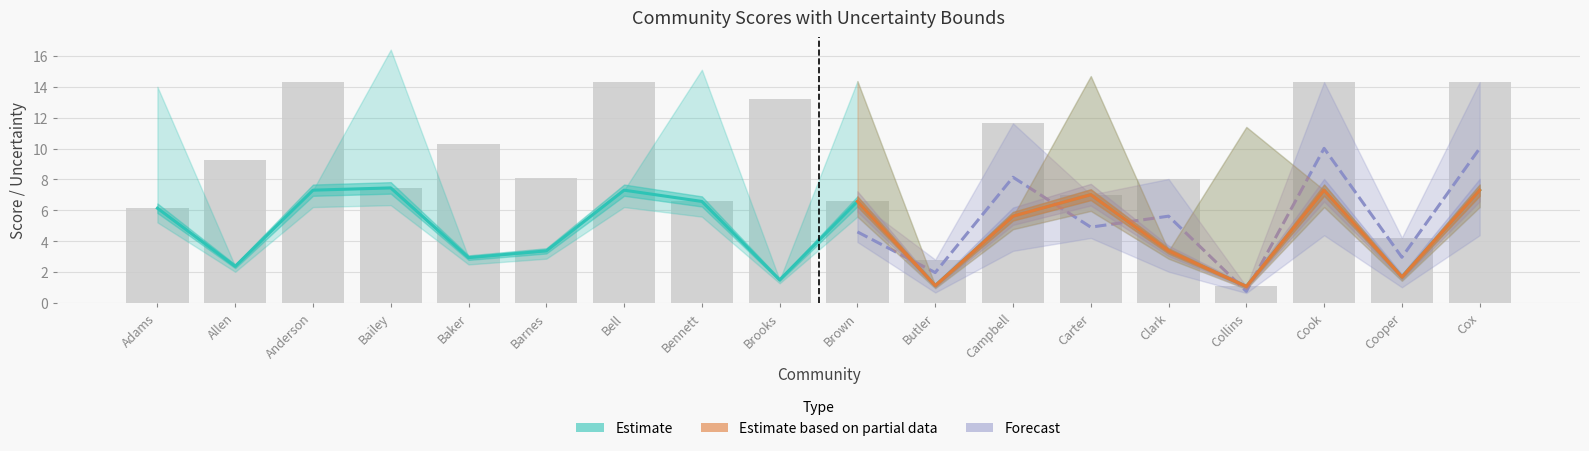

Are the bars grouped side by side (vs. stacked)?

Yes